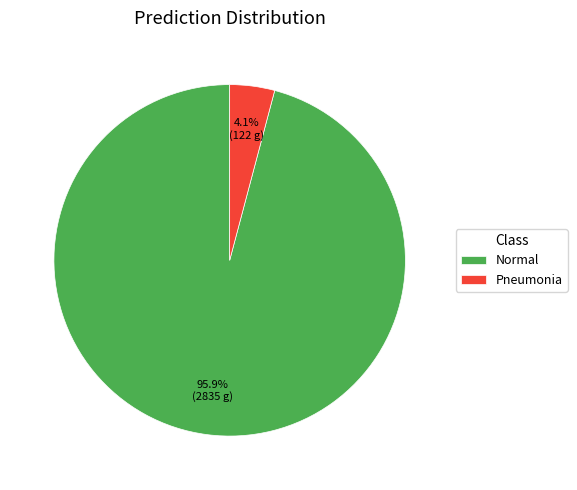

Which has a higher value, Pneumonia or Normal?

Normal